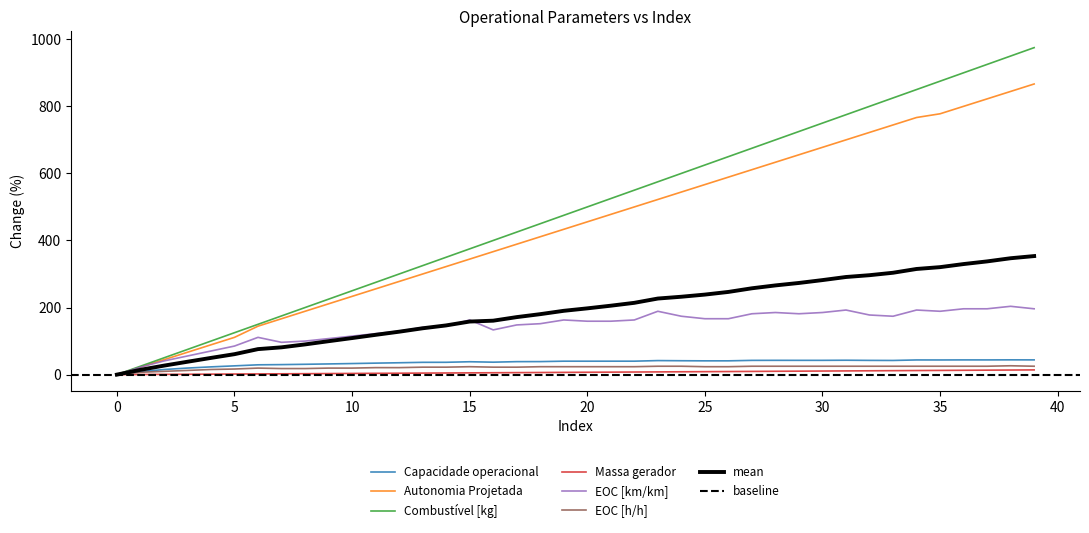

Which series has the largest range (max minus min)?

Combustivel [kg]